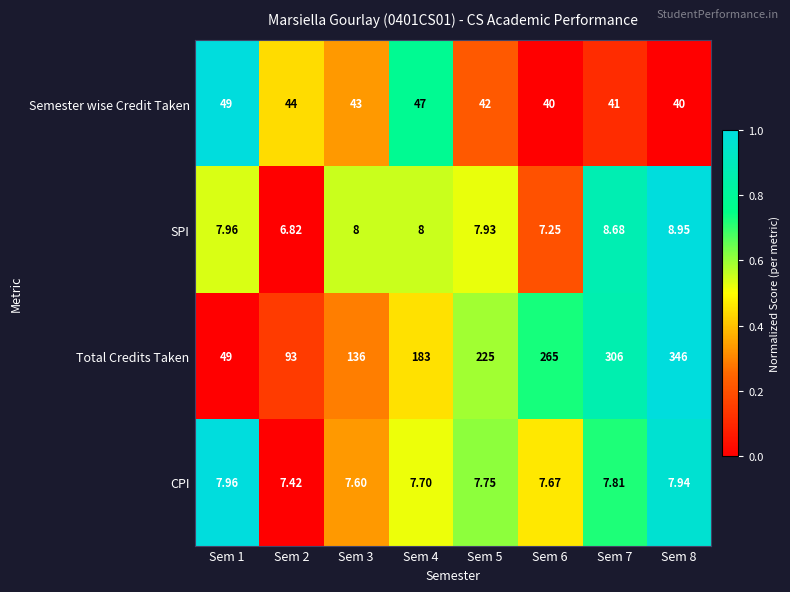

Which series has the largest total across all categories?

Total Credits Taken